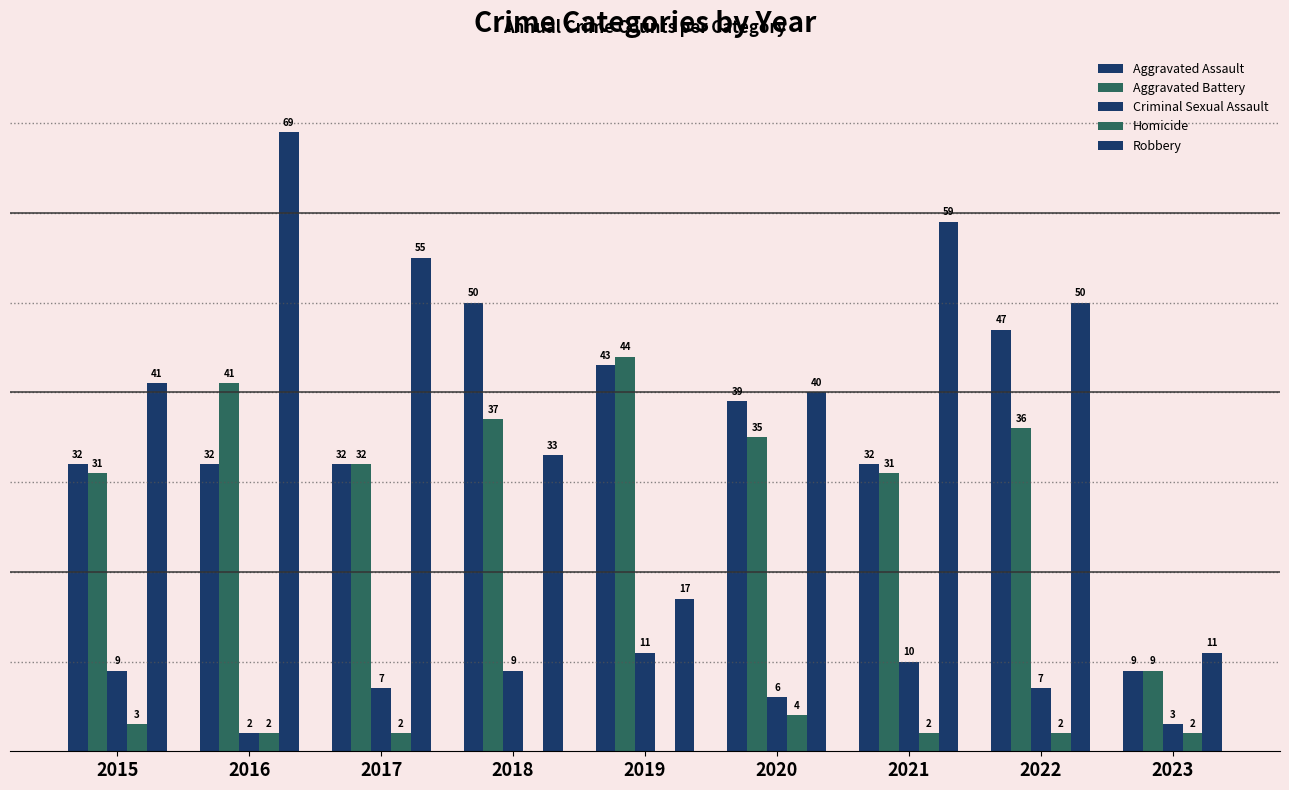

List the series in order of their peak value, lowest first.

Homicide, Criminal Sexual Assault, Aggravated Battery, Aggravated Assault, Robbery